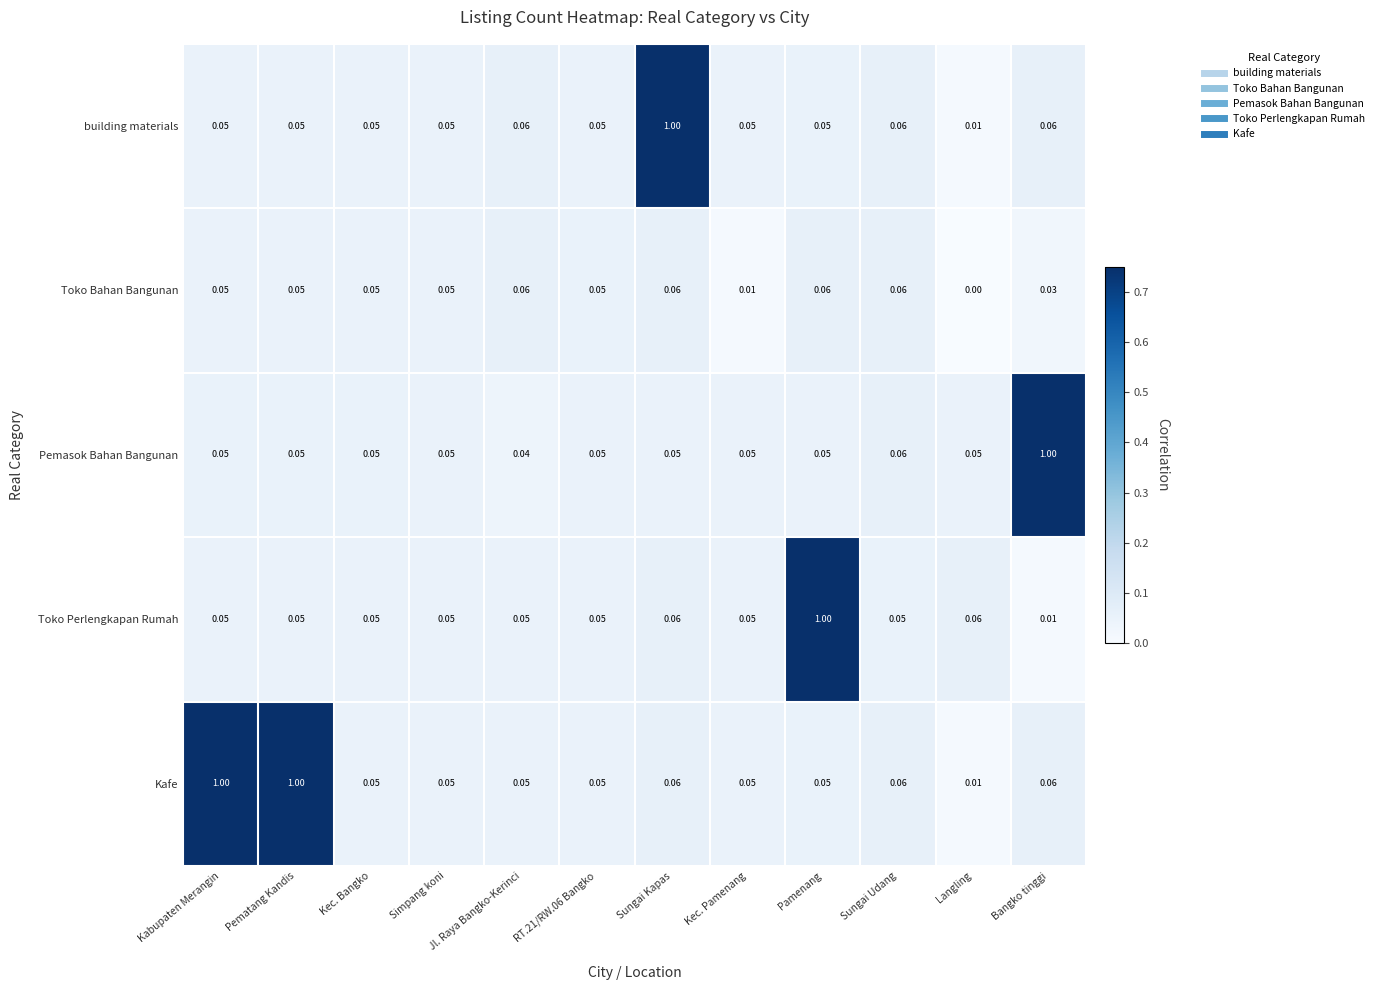

Which series changed the most between Kabupaten Merangin and Jl. Raya Bangko-Kerinci?

Kafe